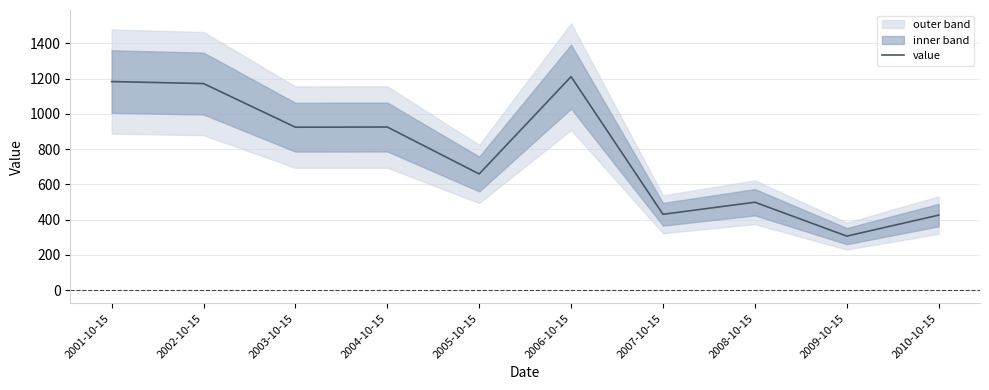

At which label does the data first exceed 924?

2001-10-15